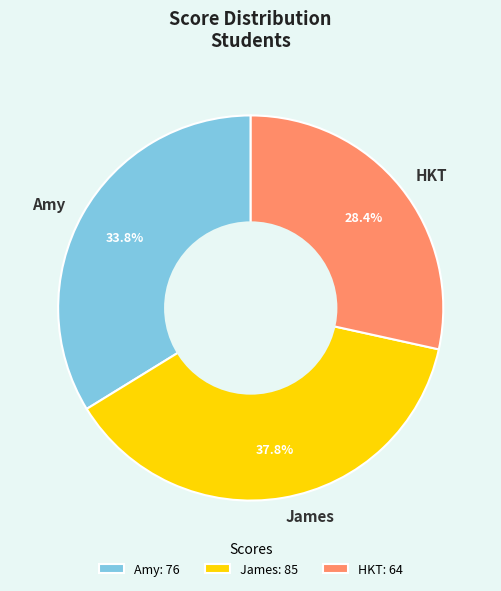

How many slices are in this pie chart?

3